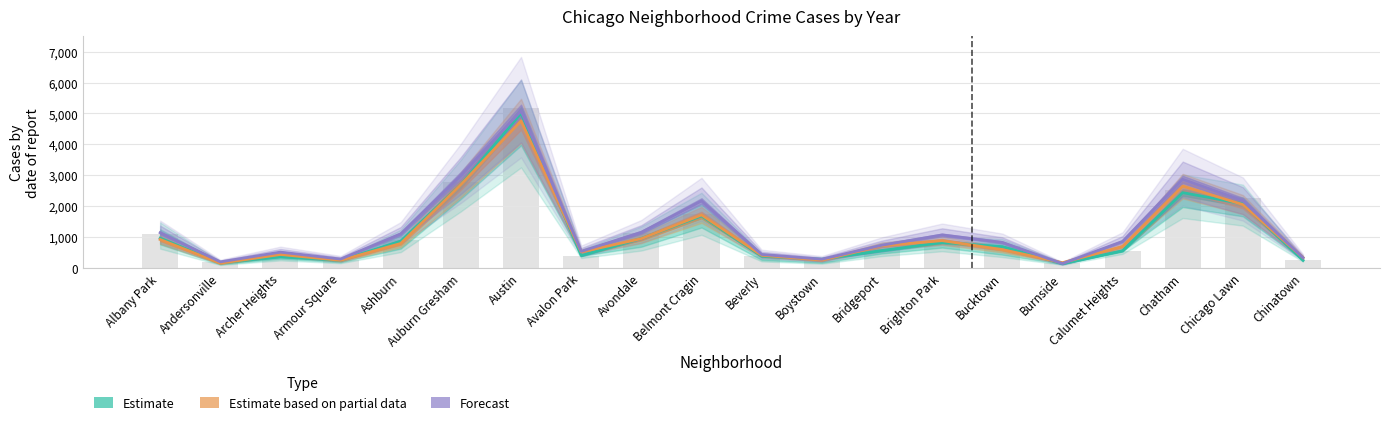

What is the label of the 13th bar from the left?

Bridgeport